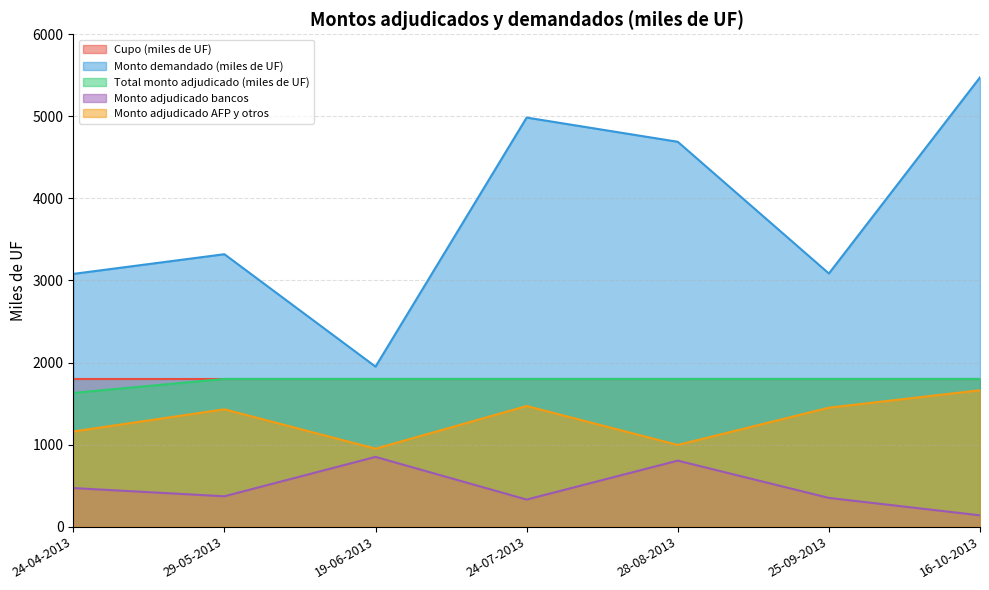

True or false: Total monto adjudicado (miles de UF) and Monto adjudicado bancos intersect in this chart.

False